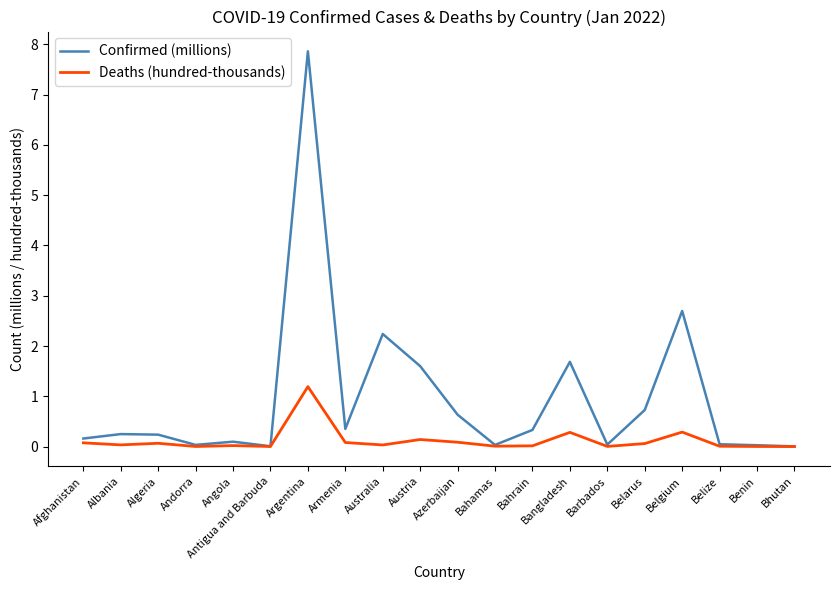

How many categories are shown in the chart?

20